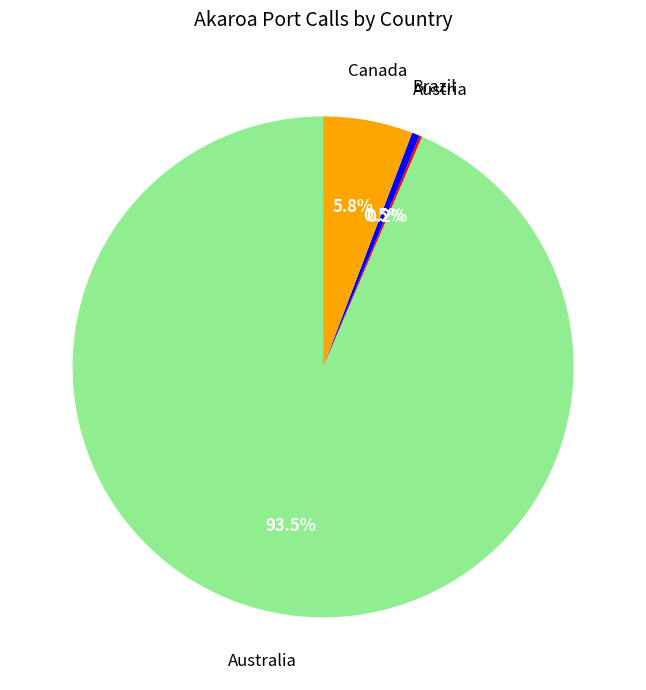

To the nearest percent, what is the difference between the largest and smallest slice percentages?

93%